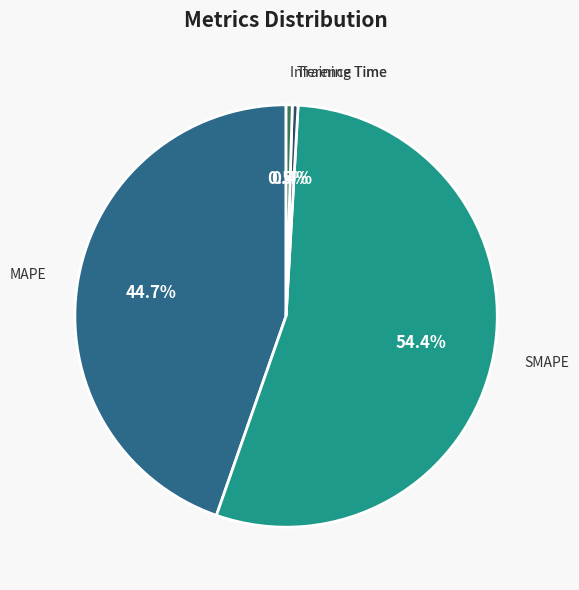

How many segments does this pie chart have?

4